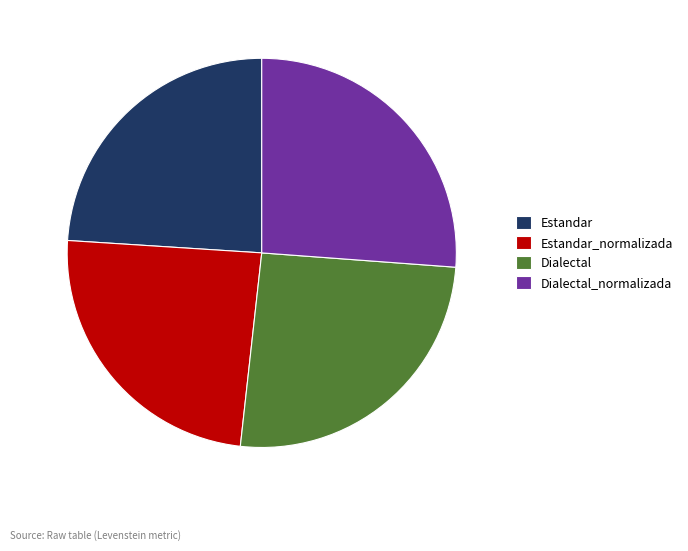

Which category has the biggest portion of the pie?

Dialectal_normalizada